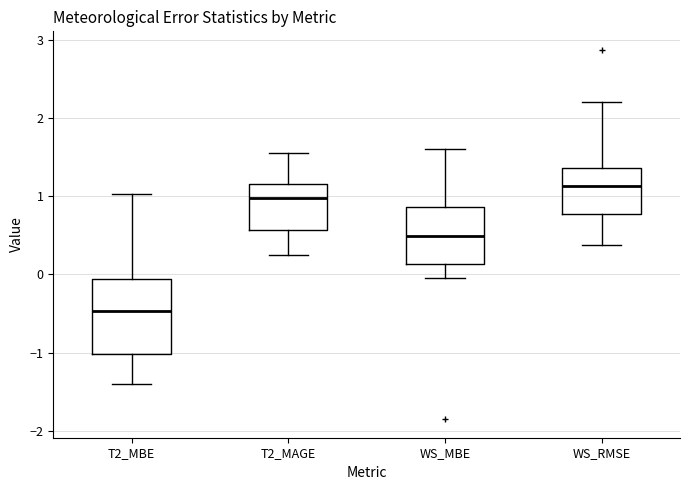

Which box is the tallest, from its lower edge to its upper edge?

T2_MBE